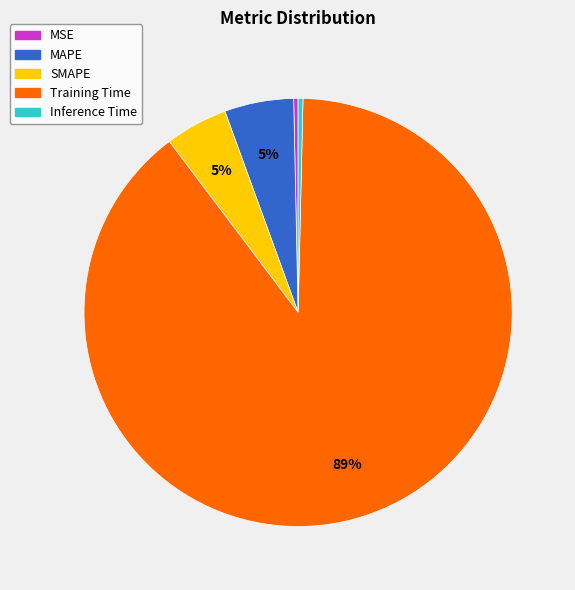

Is Training Time the majority of the pie?

Yes